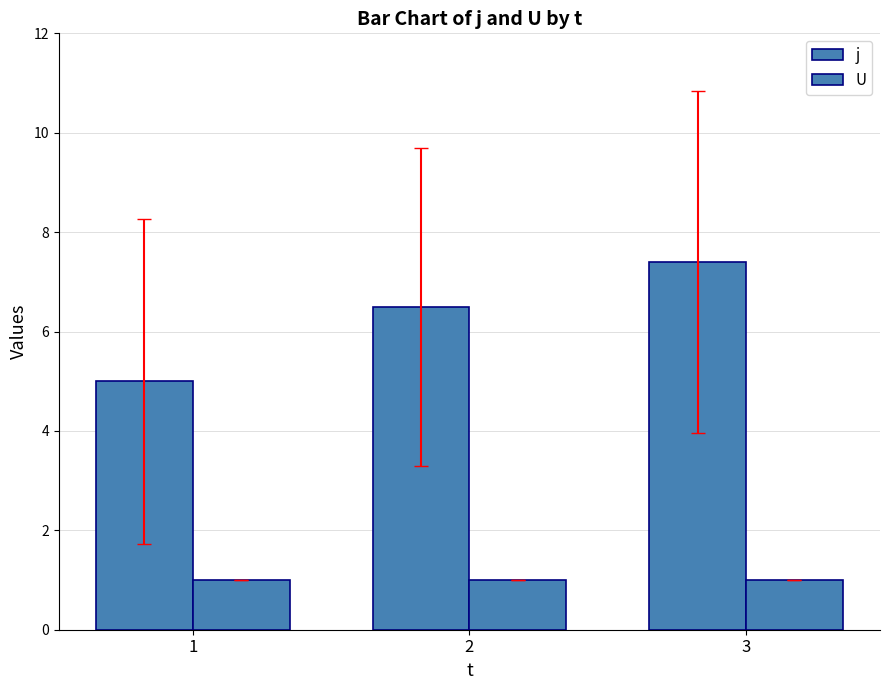

How many groups of bars are there?

3